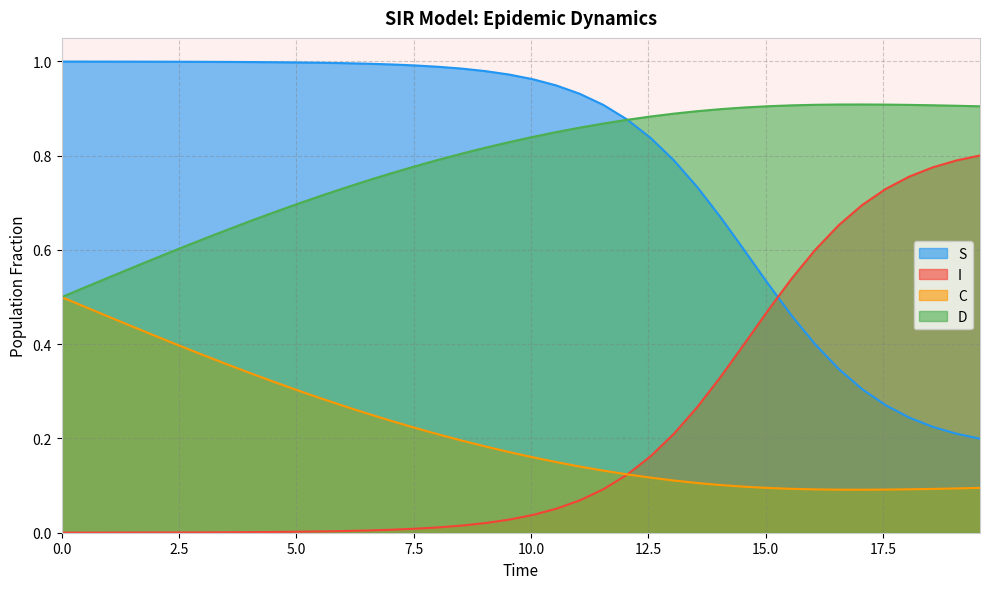

True or false: D and C intersect in this chart.

False